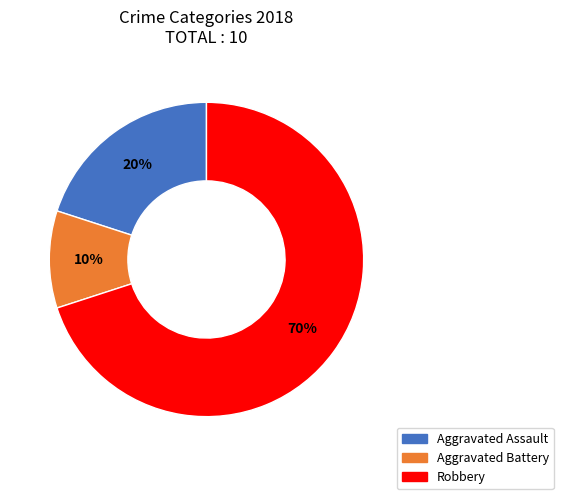

To the nearest percent, what is the difference between the largest and smallest slice percentages?

60%